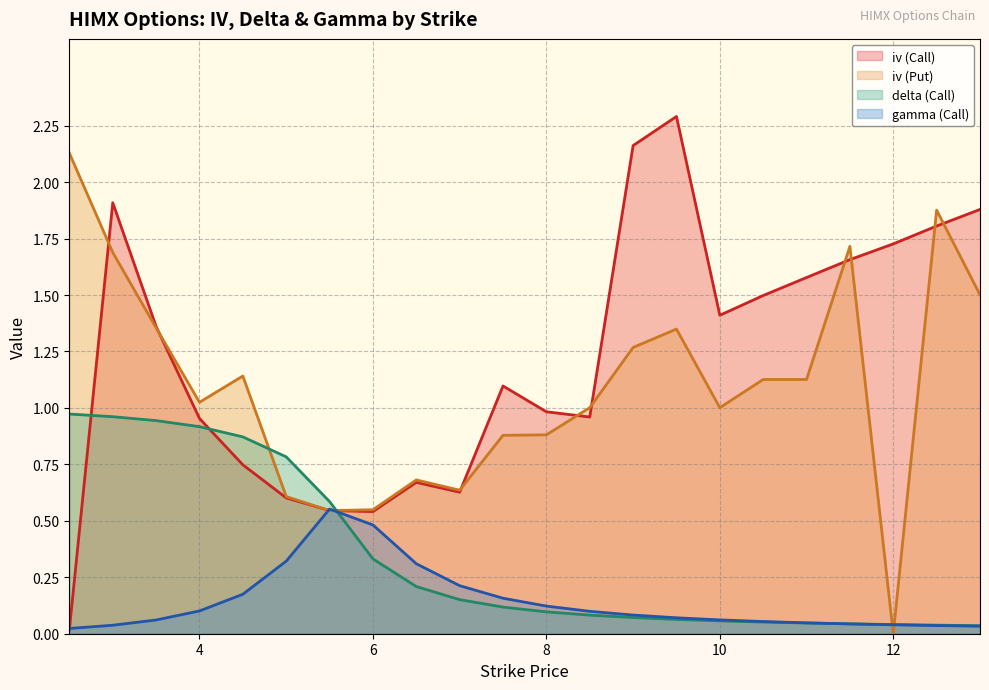

How many intersections are there between iv (Put) and delta (Call)?

4